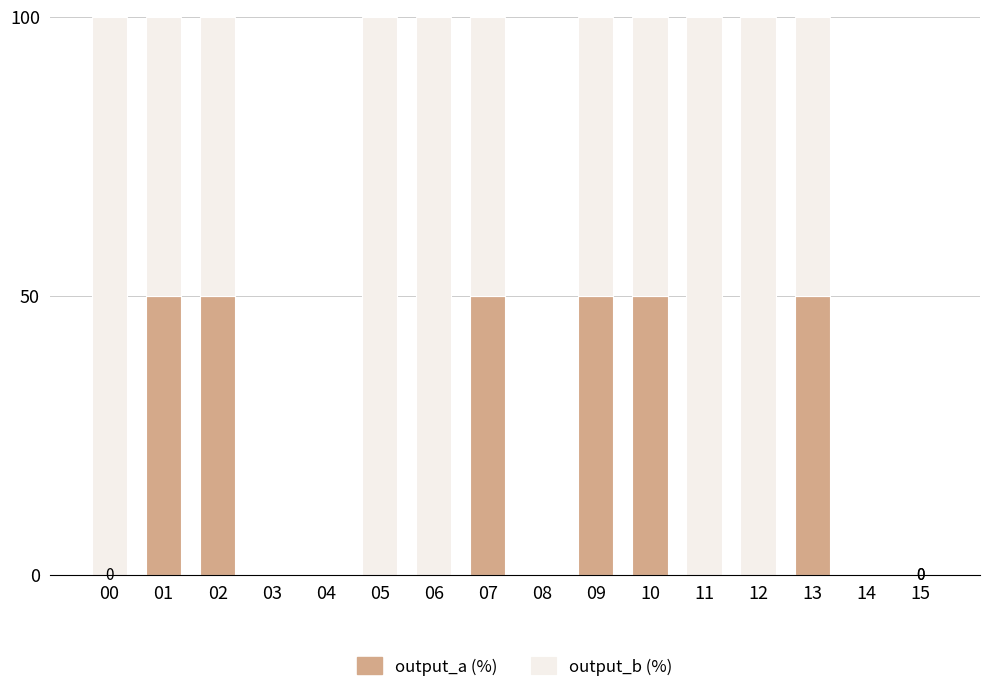

How many data points does each series have?

16